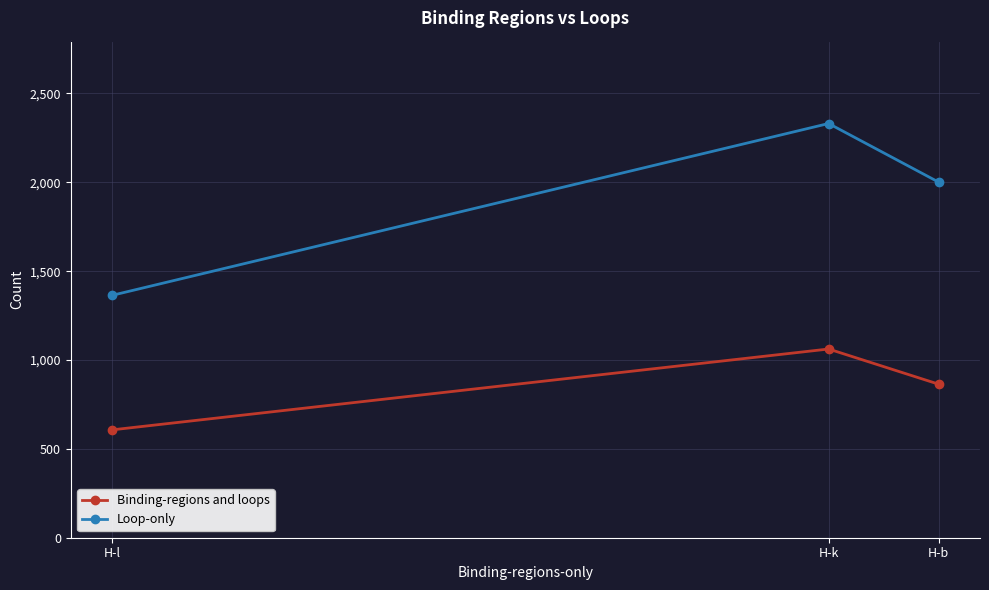

True or false: Loop-only has a value of 1318 at H-k.

False